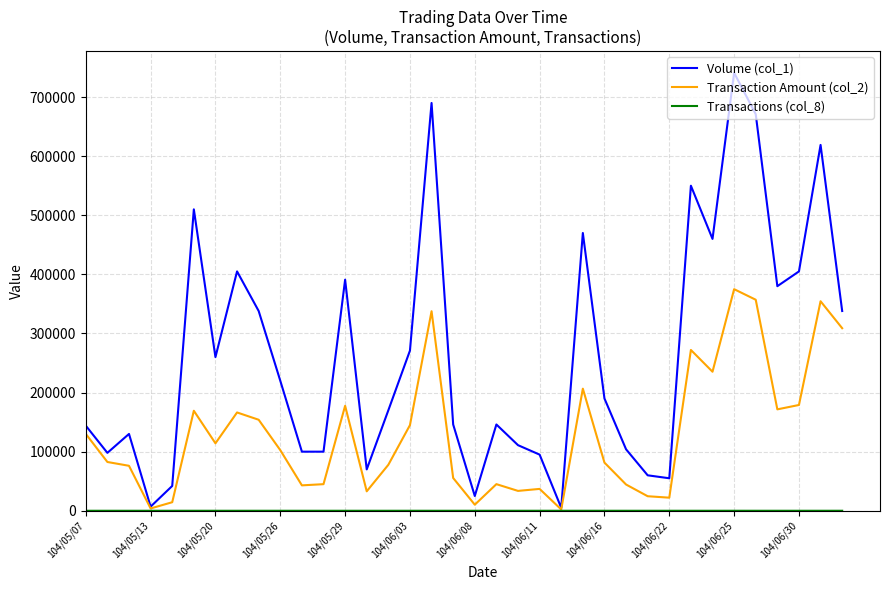

What is the greatest value displayed?

741000